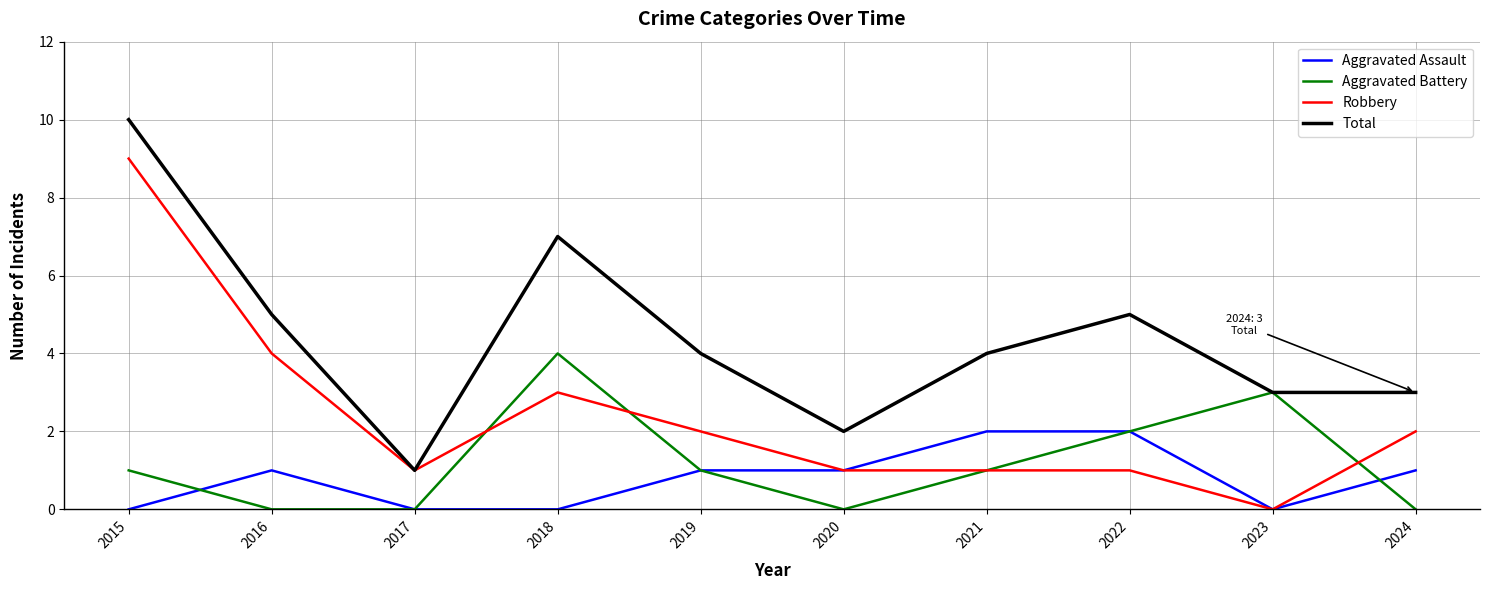

True or false: Aggravated Assault has a value of -1 at 2015.

False